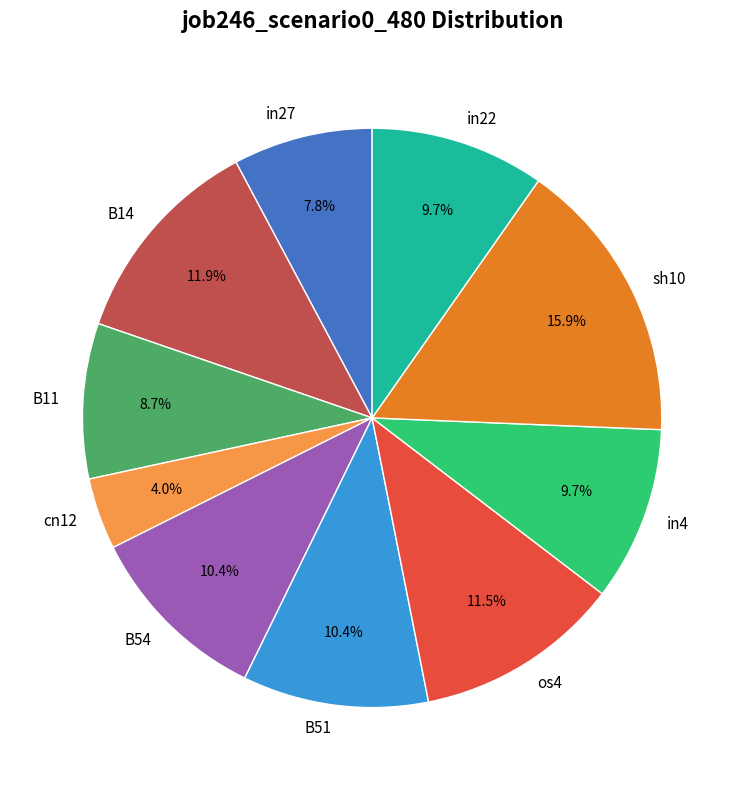

Which category has the smallest portion of the pie?

cn12